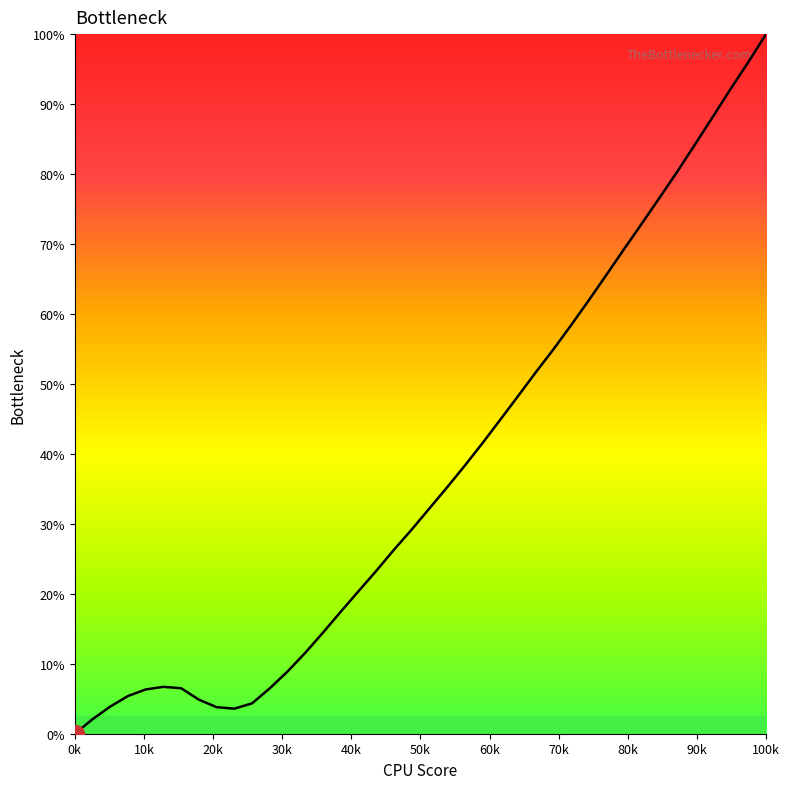

What is the difference between the maximum and minimum values?

100.0